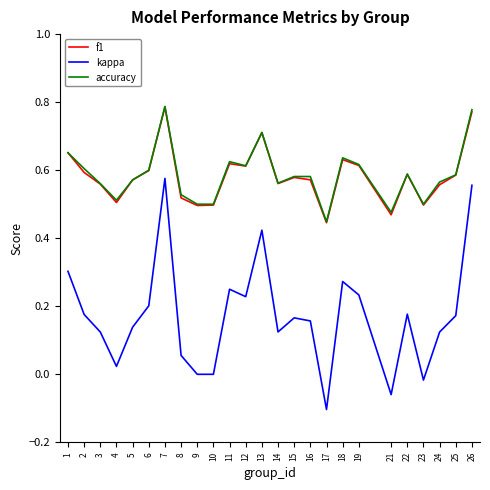

What are all the series names shown in the legend?

f1, kappa, accuracy